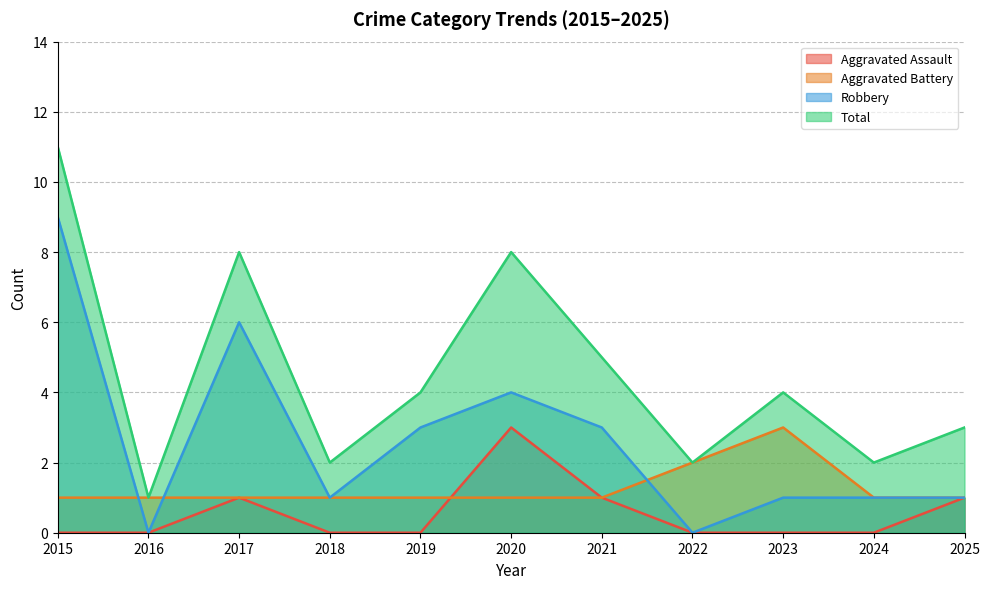

Where does the Total series first go above 4?

2015